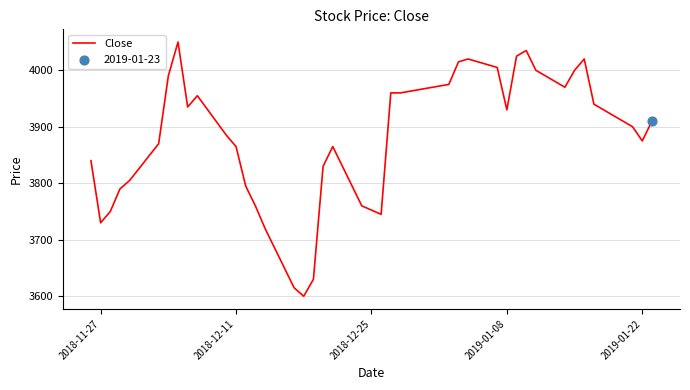

What is the difference between the maximum and minimum values?

450